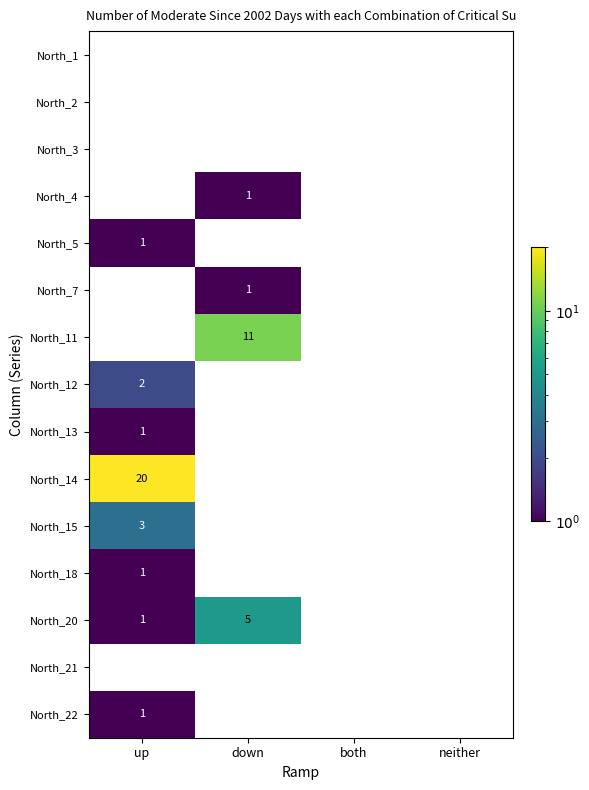

The value of North_20 at up is 2. True or false?

False